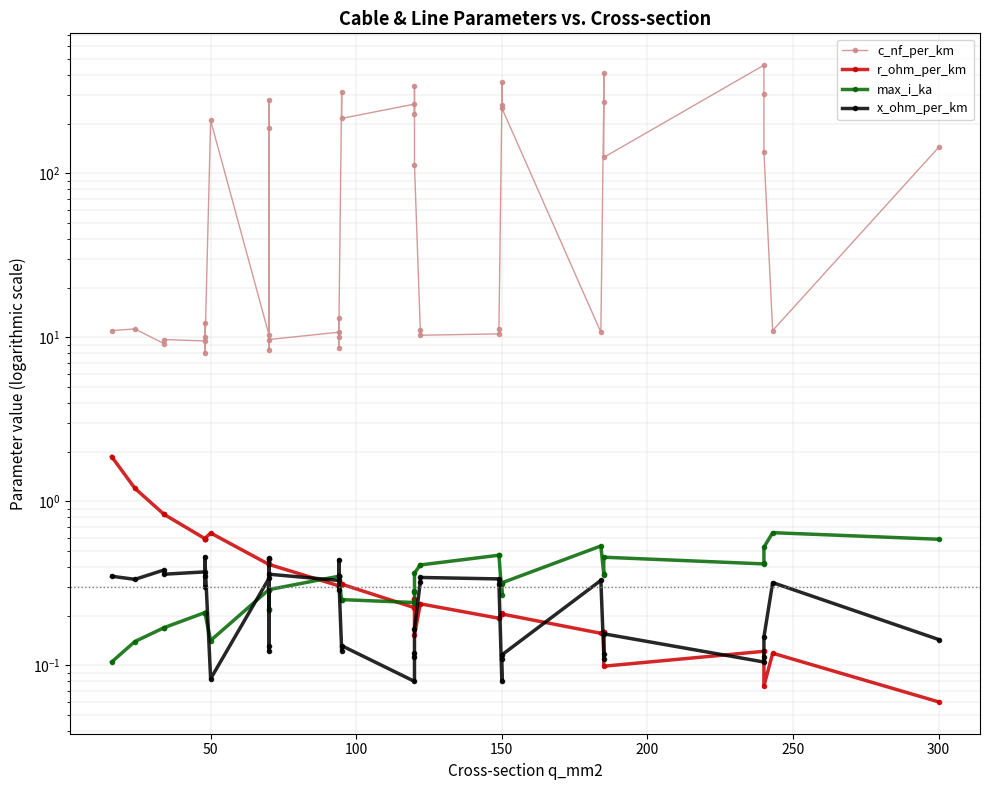

What is the difference between the second highest and second lowest values in the max_i_ka series?

0.4